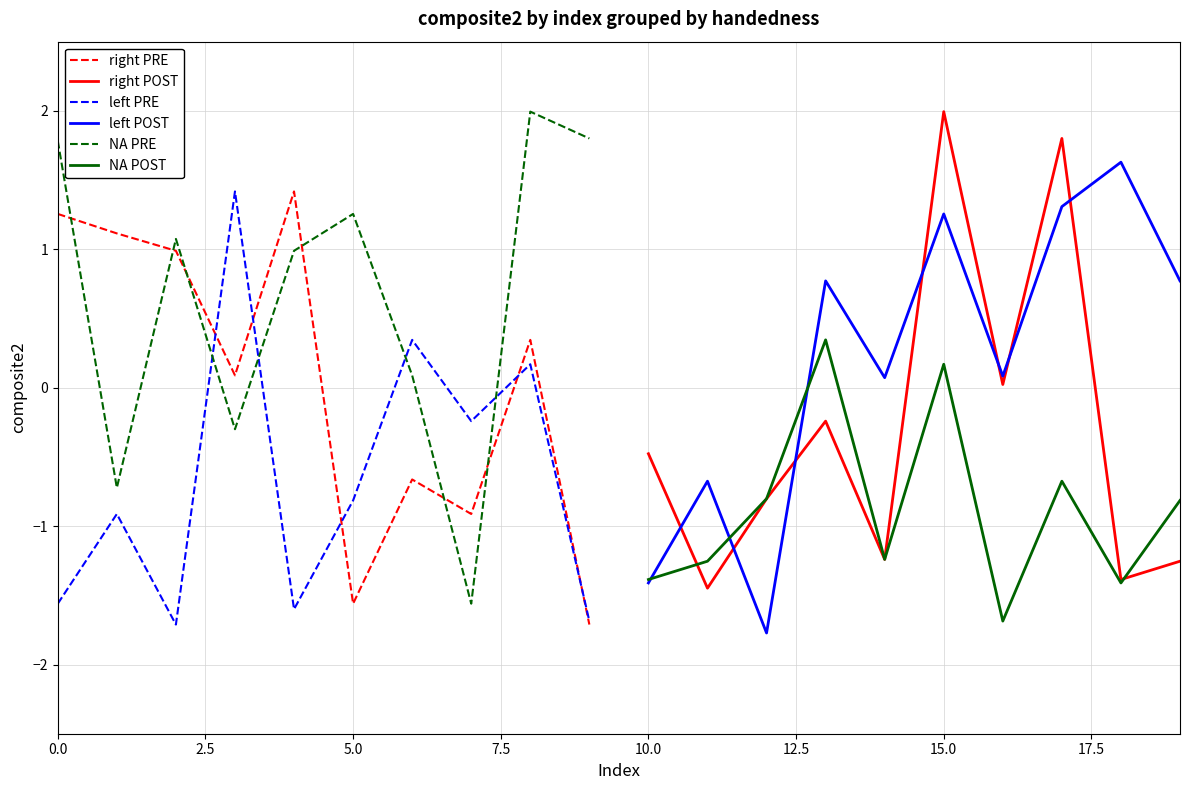

Which series has the largest range (max minus min)?

NA PRE